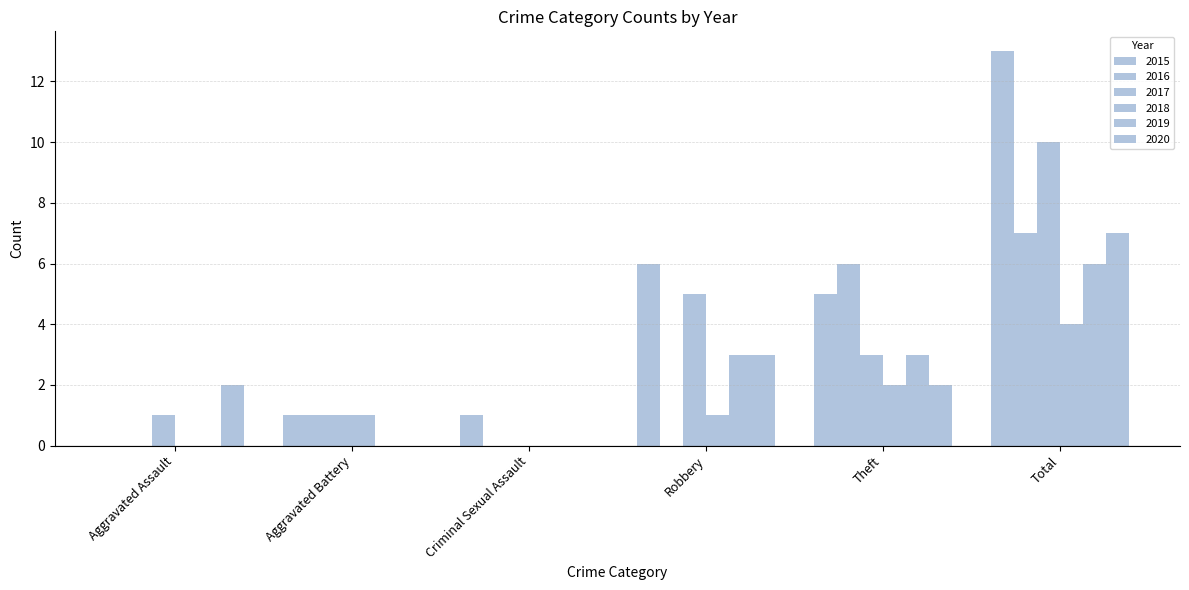

The 2018 series shows 4 at Total. True or false?

True